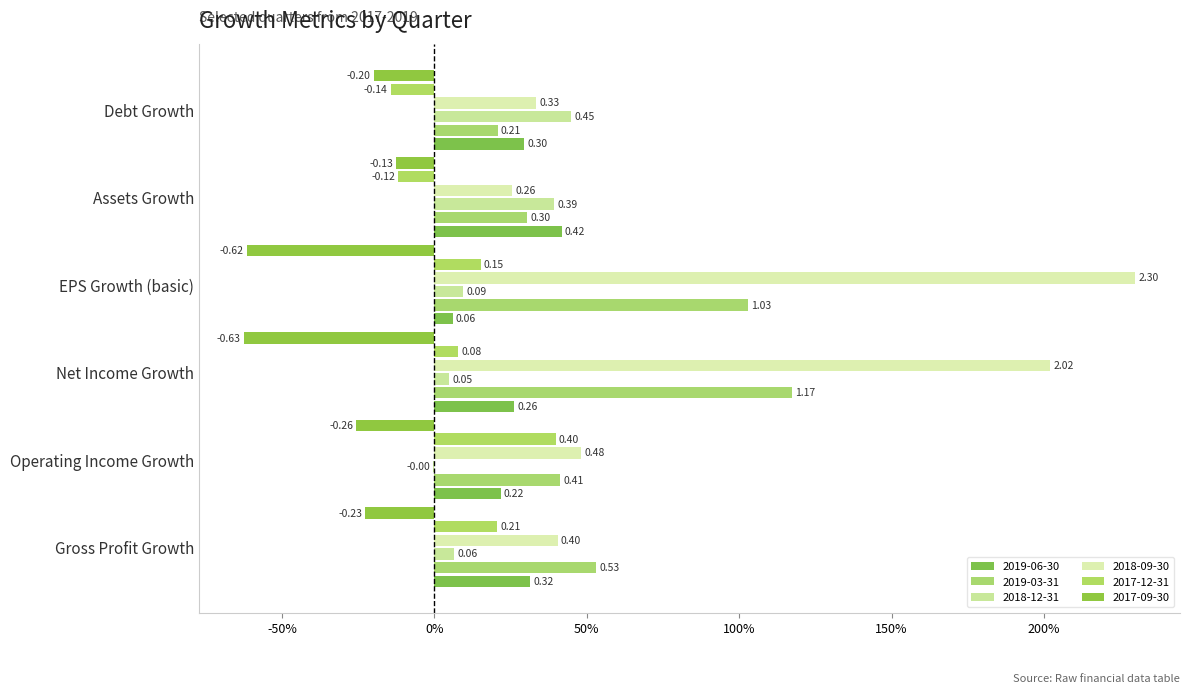

At which label does 2019-03-31 reach its minimum?

Debt Growth